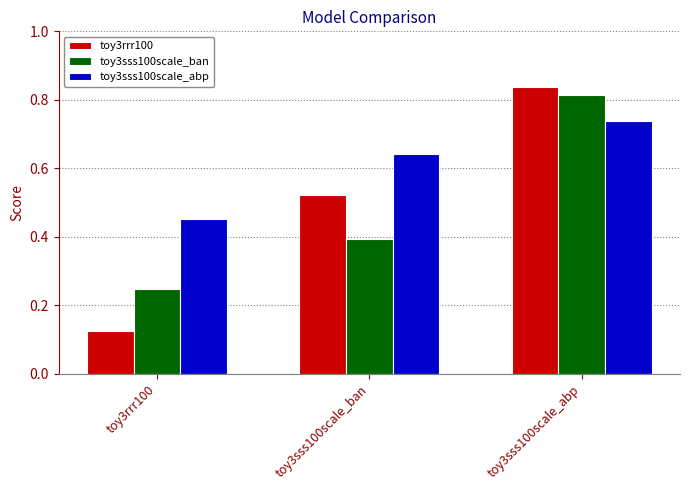

Rank the series by their maximum value, from lowest to highest.

toy3sss100scale_abp, toy3sss100scale_ban, toy3rrr100